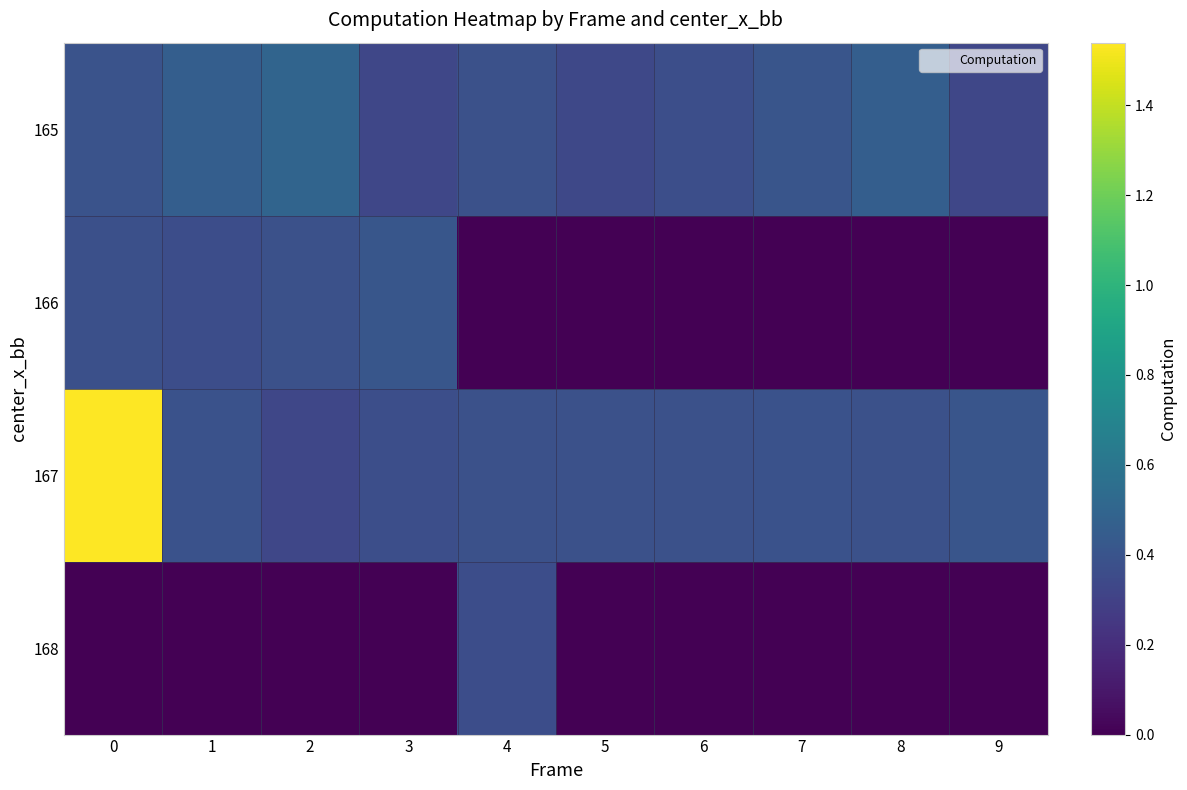

Between 4 and 3, which is larger?

4